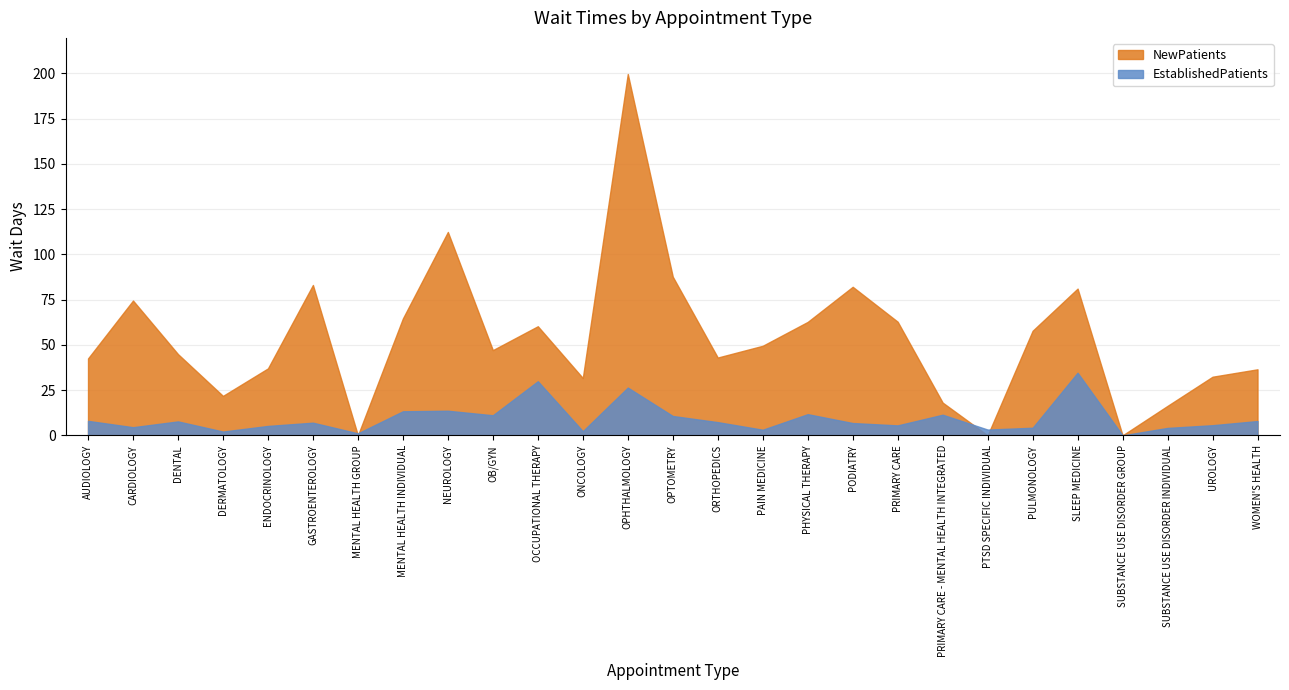

How many data points in NewPatients are less than 47?

13